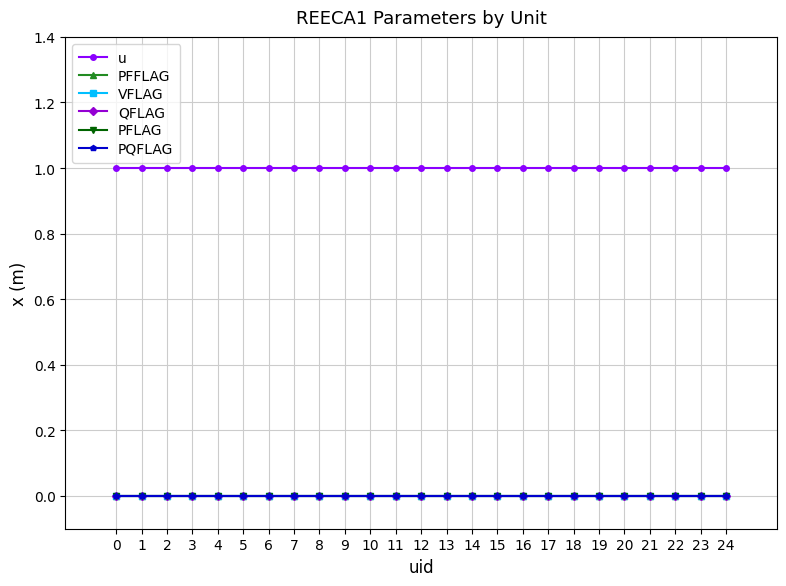

Is the value of PQFLAG at 15 greater than the value of PFFLAG at 16?

No